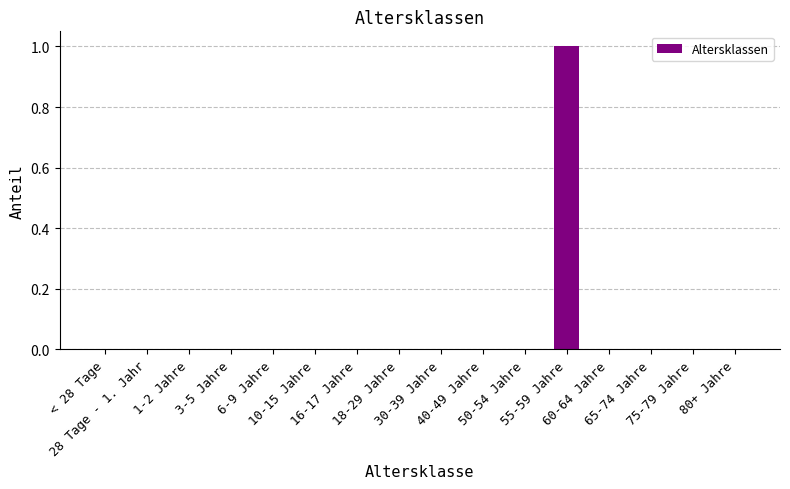

Reading right to left, transcribe all the data shown in this chart.

80+ Jahre=0	75-79 Jahre=0	65-74 Jahre=0	60-64 Jahre=0	55-59 Jahre=1	50-54 Jahre=0	40-49 Jahre=0	30-39 Jahre=0	18-29 Jahre=0	16-17 Jahre=0	10-15 Jahre=0	6-9 Jahre=0	3-5 Jahre=0	1-2 Jahre=0	28 Tage - 1. Jahr=0	< 28 Tage=0